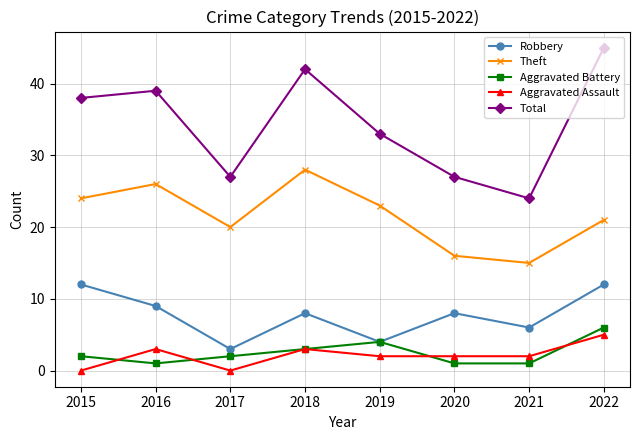

What is the sum of all Theft values?

173